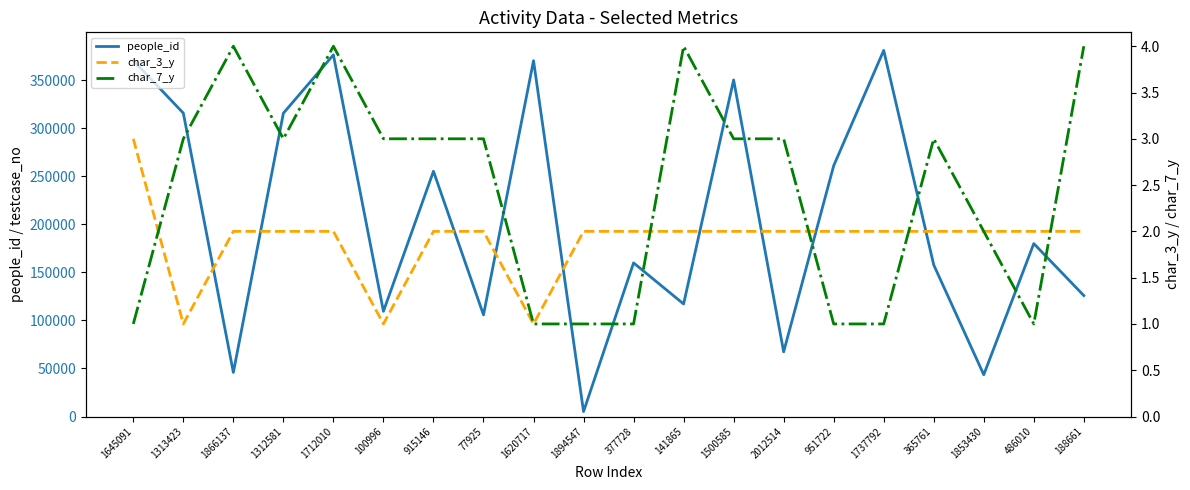

Reading left to right, transcribe all the data shown in this chart.

people_id: 1645091=370270	1313423=315635	1866137=45879	1312581=315528	1712010=376232	100996=109439	915146=255145	77925=105739	1620717=370179	1894547=5130	377728=159807	141865=117090	1500585=350137	2012514=67309	951722=260892	1737792=380875	365761=157692	1853430=43487	486010=179899	188661=125800
char_3_y: 1645091=3	1313423=1	1866137=2	1312581=2	1712010=2	100996=1	915146=2	77925=2	1620717=1	1894547=2	377728=2	141865=2	1500585=2	2012514=2	951722=2	1737792=2	365761=2	1853430=2	486010=2	188661=2
char_7_y: 1645091=1	1313423=3	1866137=4	1312581=3	1712010=4	100996=3	915146=3	77925=3	1620717=1	1894547=1	377728=1	141865=4	1500585=3	2012514=3	951722=1	1737792=1	365761=3	1853430=2	486010=1	188661=4